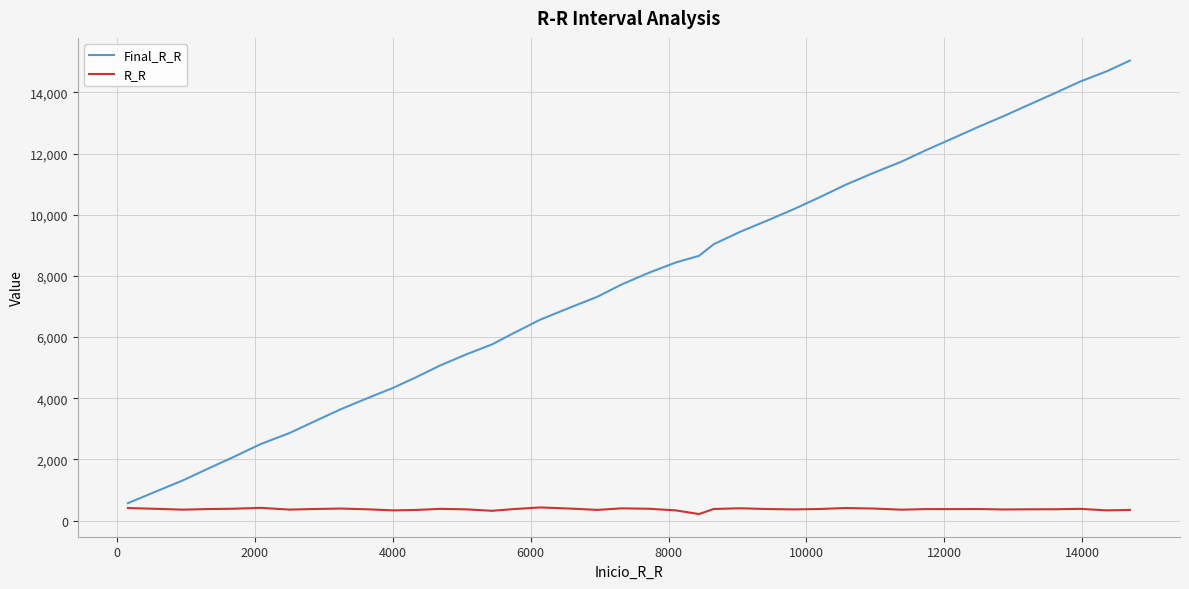

Which series has the widest spread of values?

Final_R_R